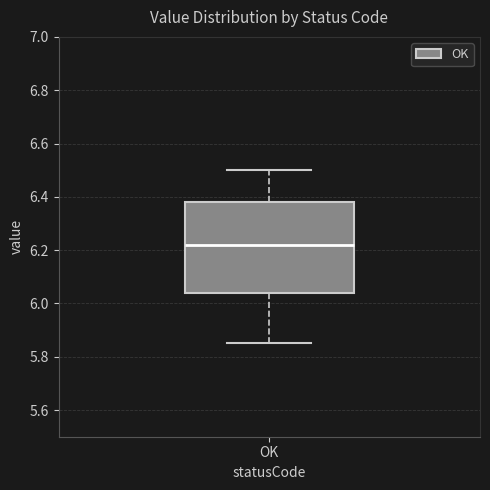

Transcribe this box plot: give where the median line is, the range the box spans, and where the two whiskers end, as read against the y-axis. The values are not printed on the chart, so give them approximately, as read against the axis.

median 6.22, box 6.04 to 6.38, whiskers 5.86 to 6.50